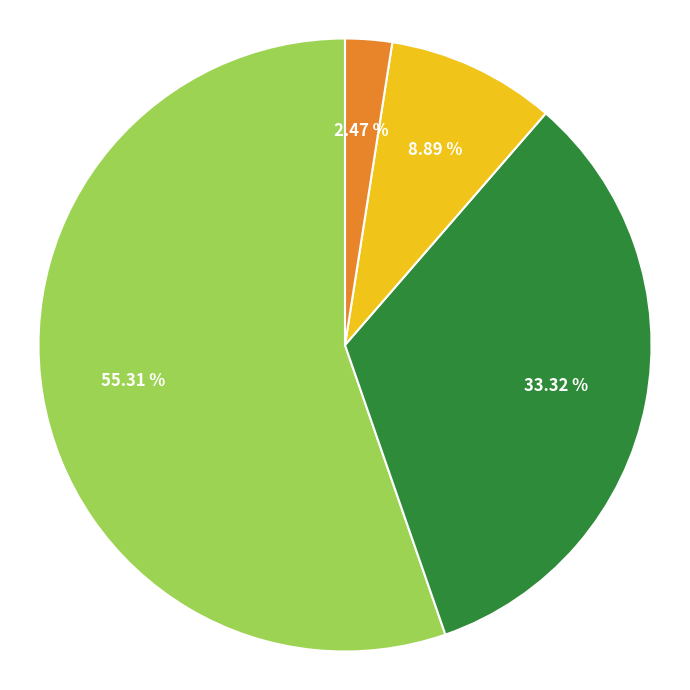

Is there any slice that represents more than half of the pie?

Yes